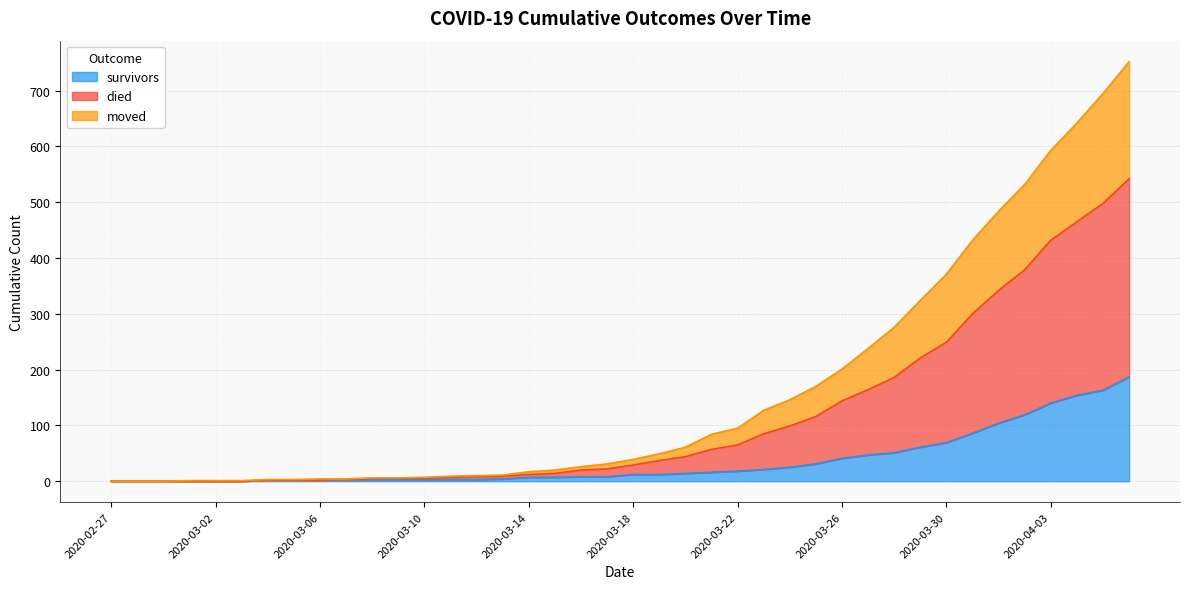

True or false: died and moved intersect in this chart.

False